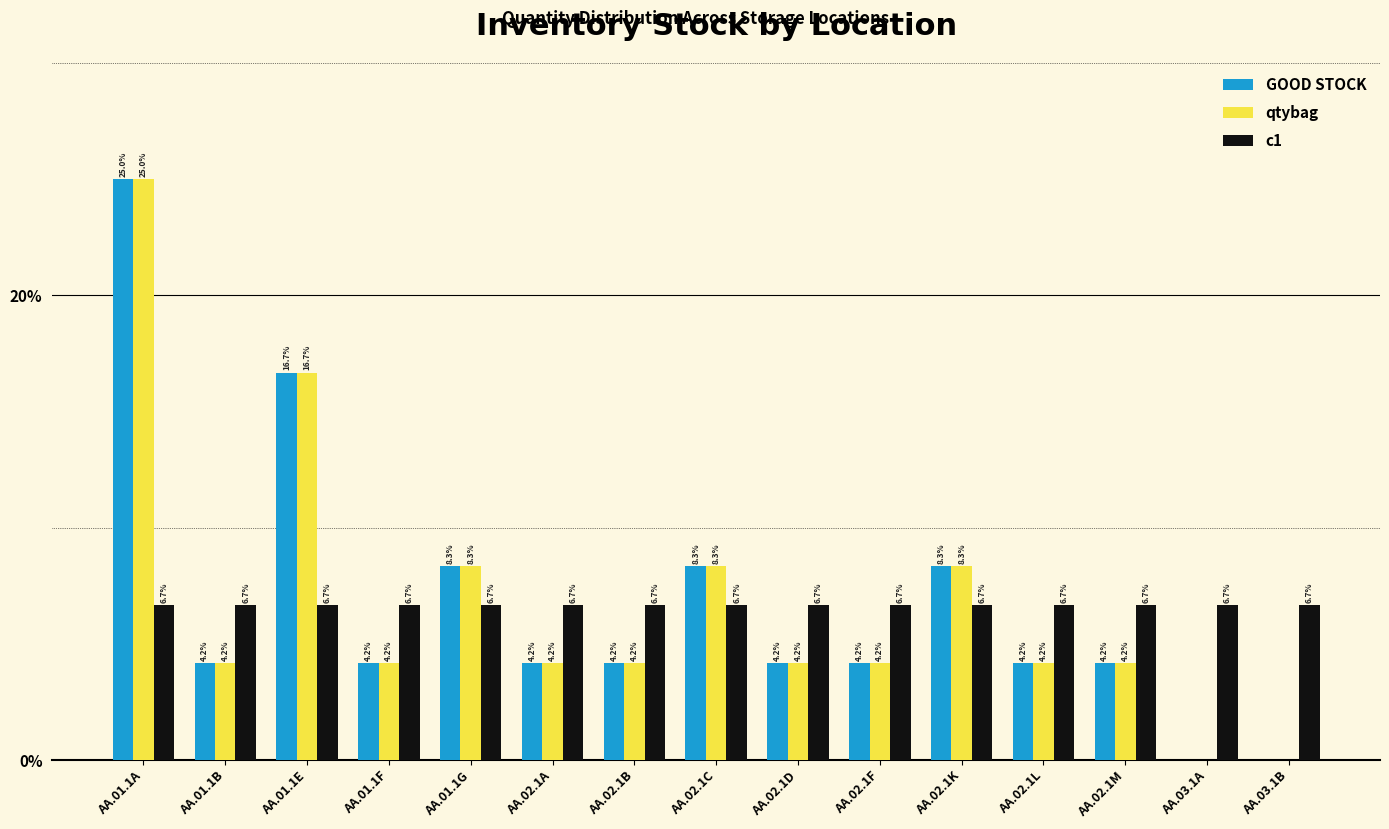

What is the sum of the GOOD STOCK values at AA.02.1K and AA.02.1M?

12.5